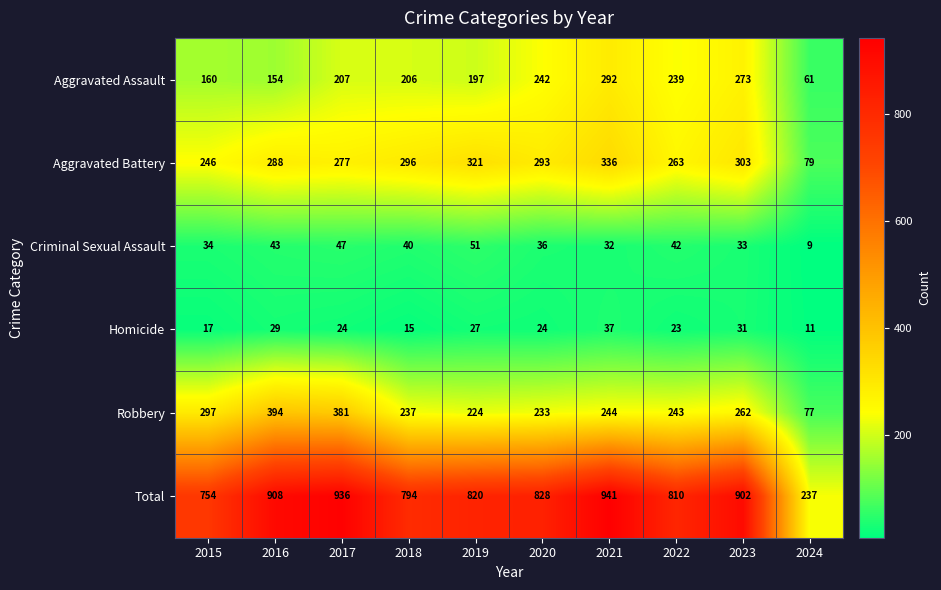

What is the greatest value displayed?

941